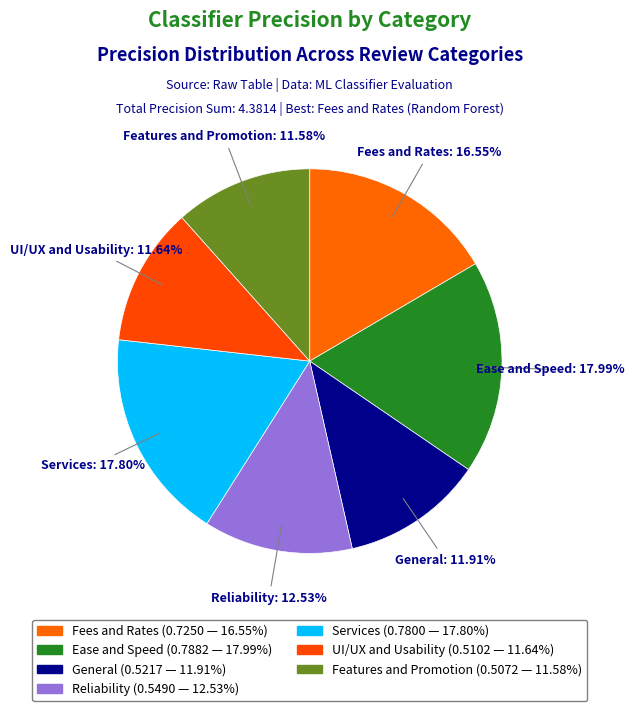

Between Ease and Speed and Fees and Rates, which is larger?

Ease and Speed